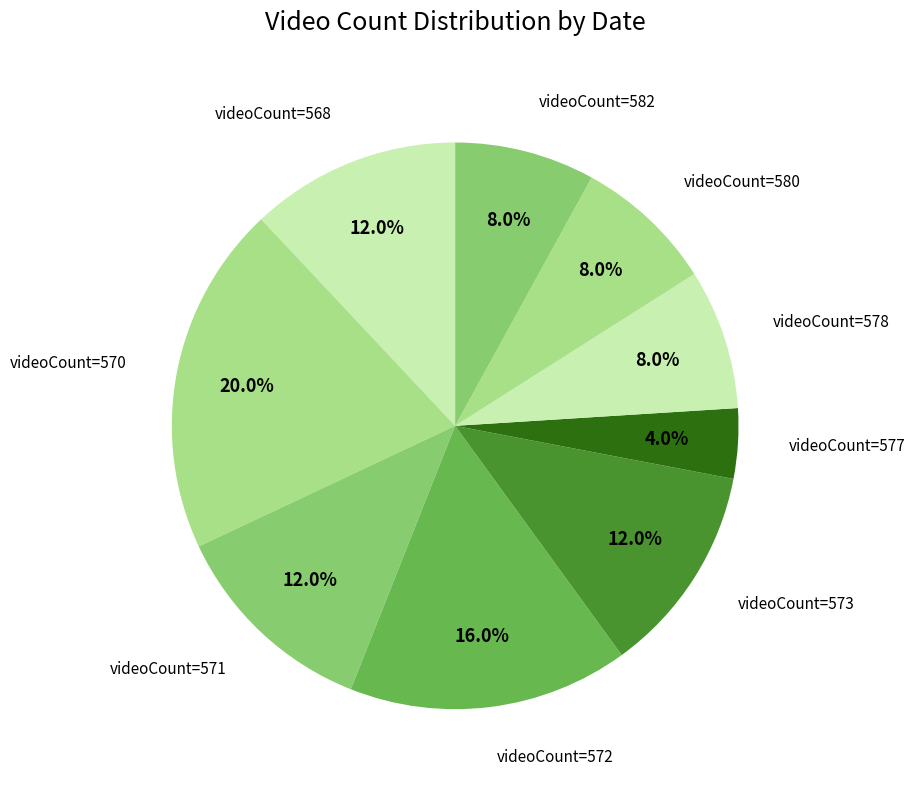

How many slices are in this pie chart?

9